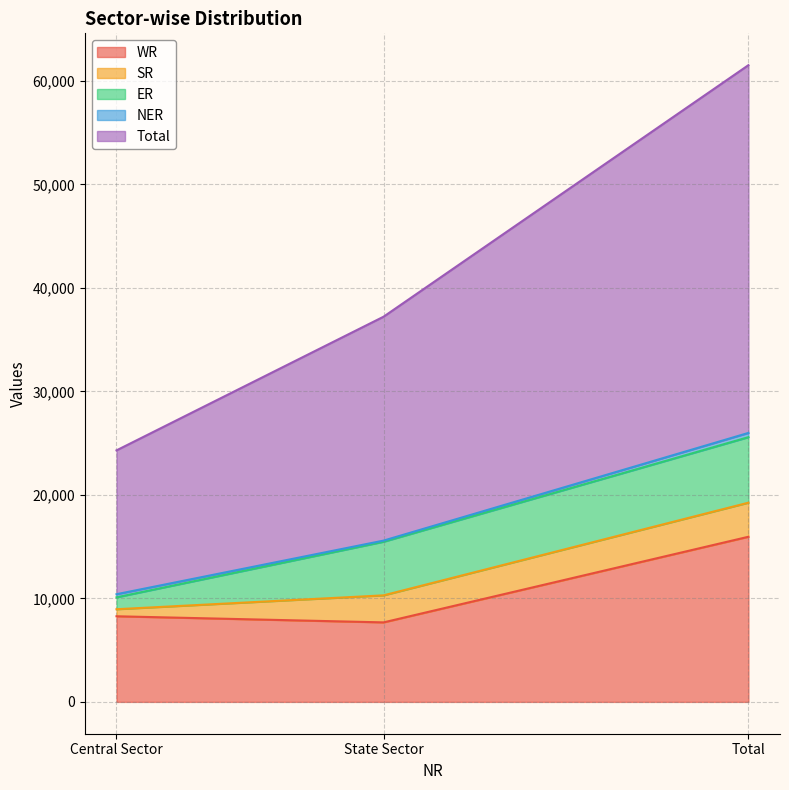

How many lines are shown in the chart?

5